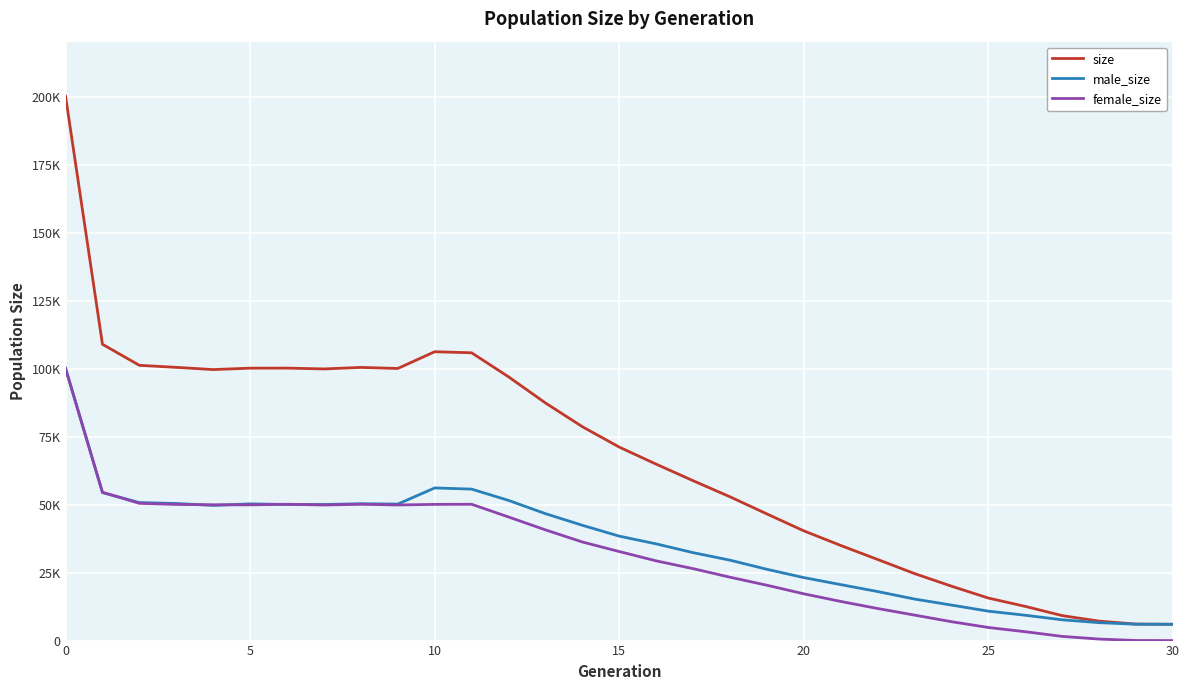

Is this an area chart (filled region under the line)?

No